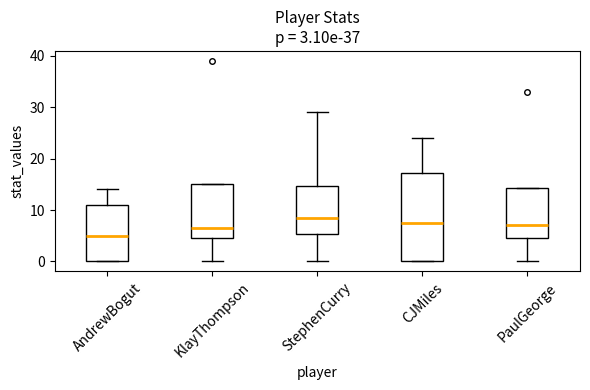

Which box has the highest median line?

StephenCurry